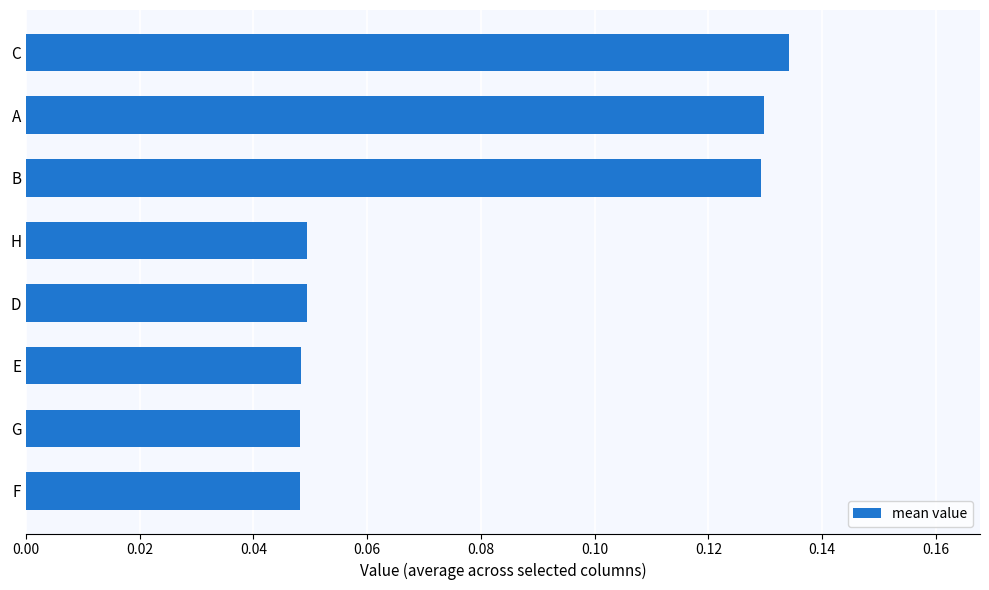

What is the sum of all values?

0.6